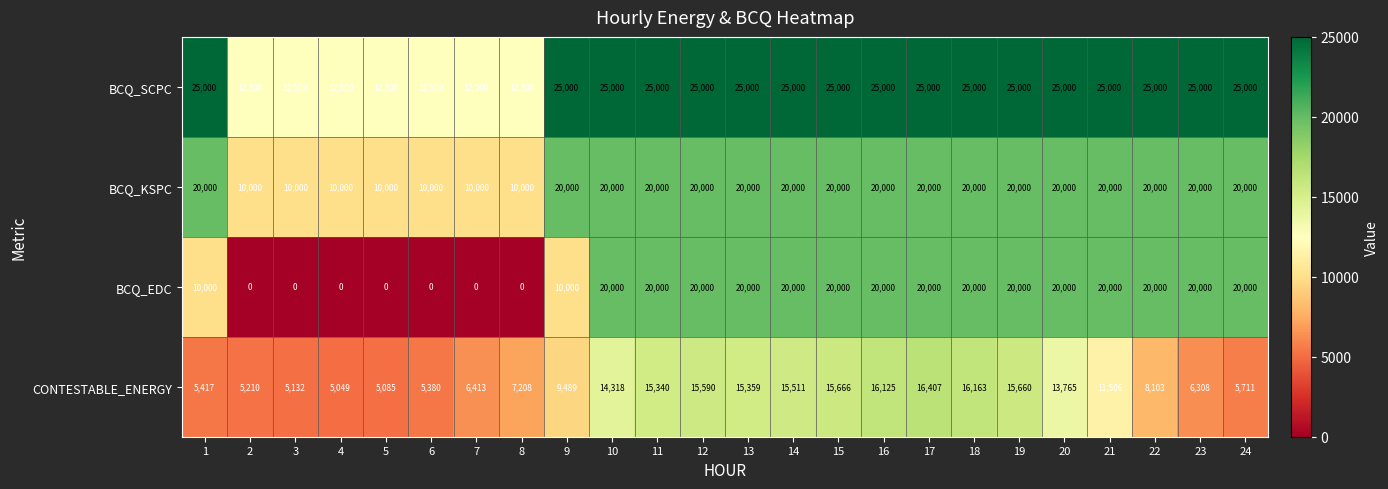

What is the maximum value shown in the chart?

25000